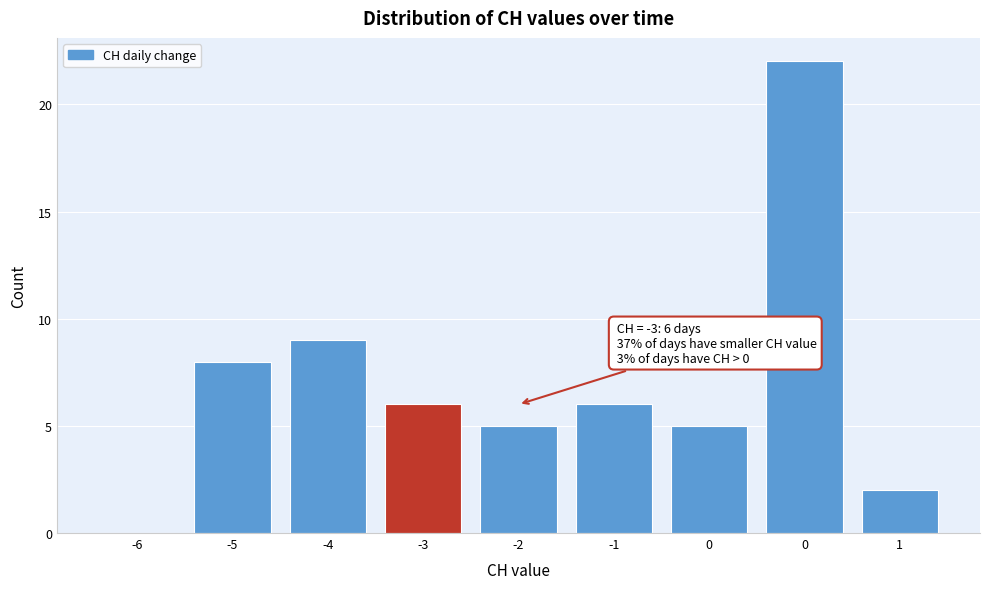

Are the bars horizontal?

No